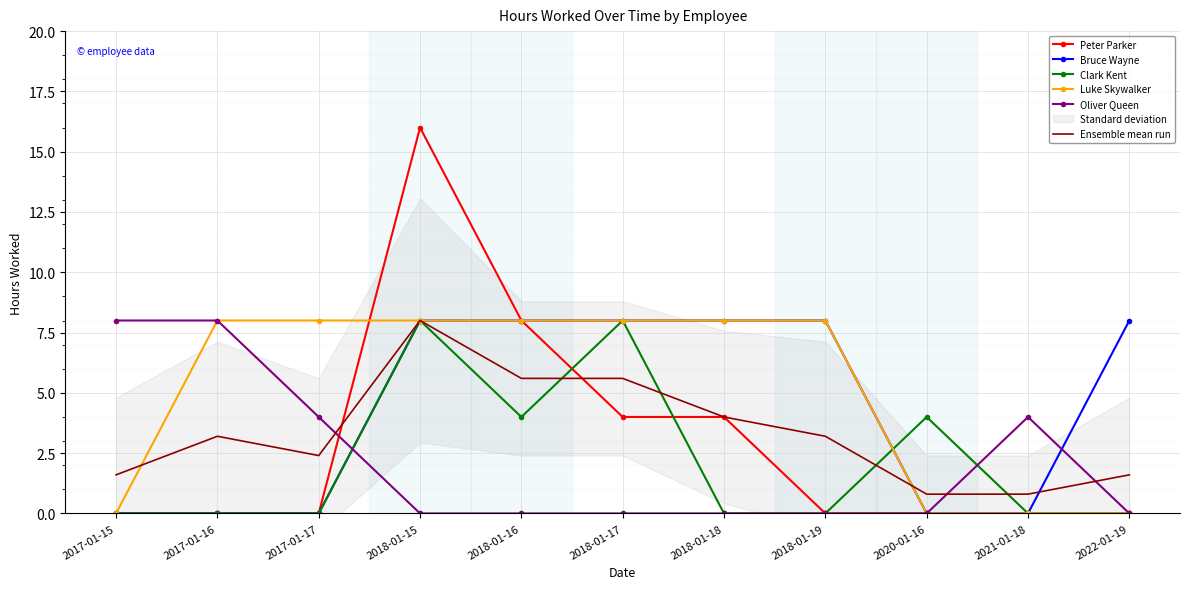

What position from the left is 2018-01-15?

4